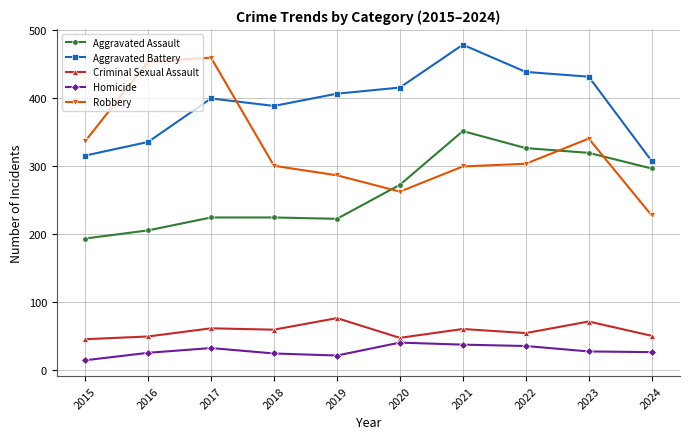

At which category does the chart reach its peak across all series?

2021